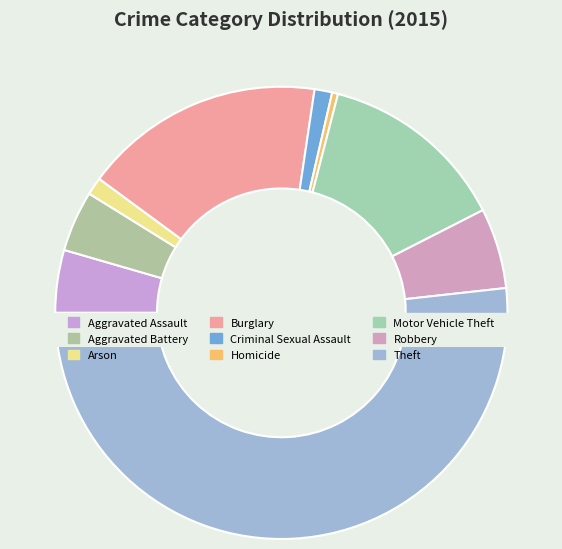

What is the majority slice?

Theft